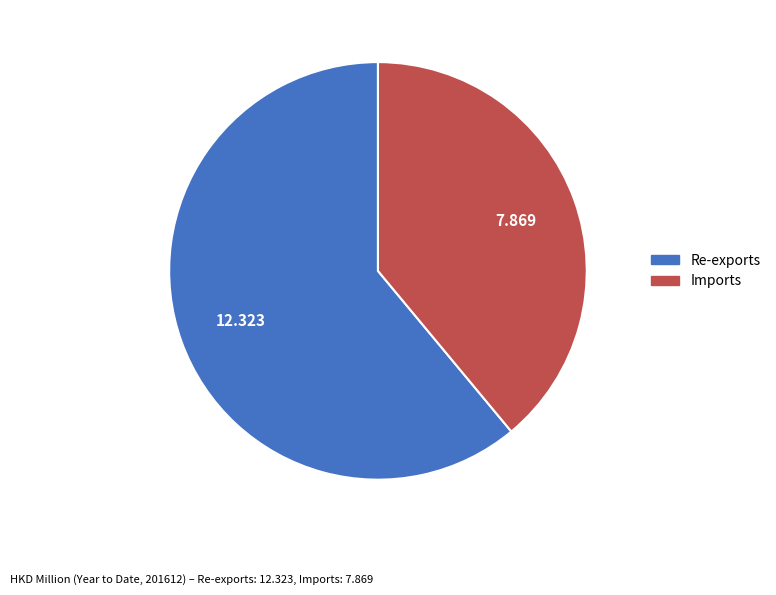

Which slice is the smallest?

Imports